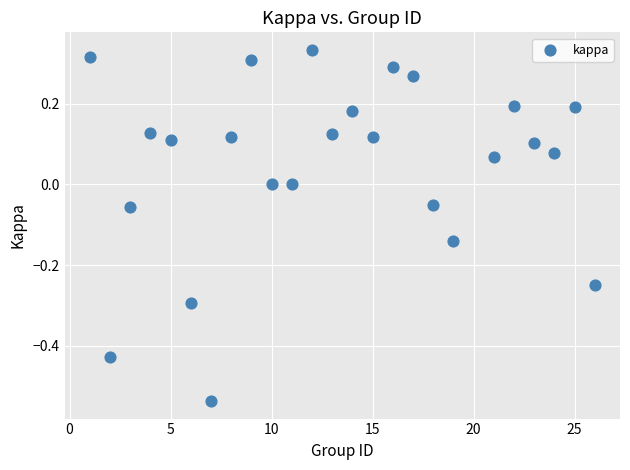

What is the range of Y values (max minus min)?

0.9